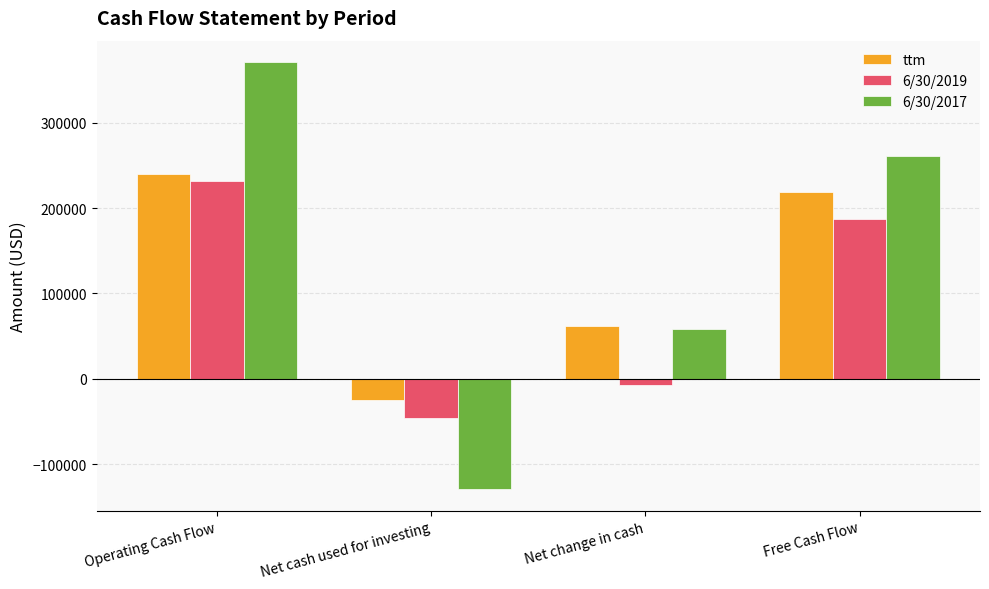

Reading left to right, what are all the values shown in this chart?

ttm: Operating Cash Flow=240342	Net cash used for investing=-24440	Net change in cash=62196	Free Cash Flow=218808
6/30/2019: Operating Cash Flow=232358	Net cash used for investing=-45720	Net change in cash=-6789	Free Cash Flow=187590
6/30/2017: Operating Cash Flow=371488	Net cash used for investing=-129649	Net change in cash=58921	Free Cash Flow=261623